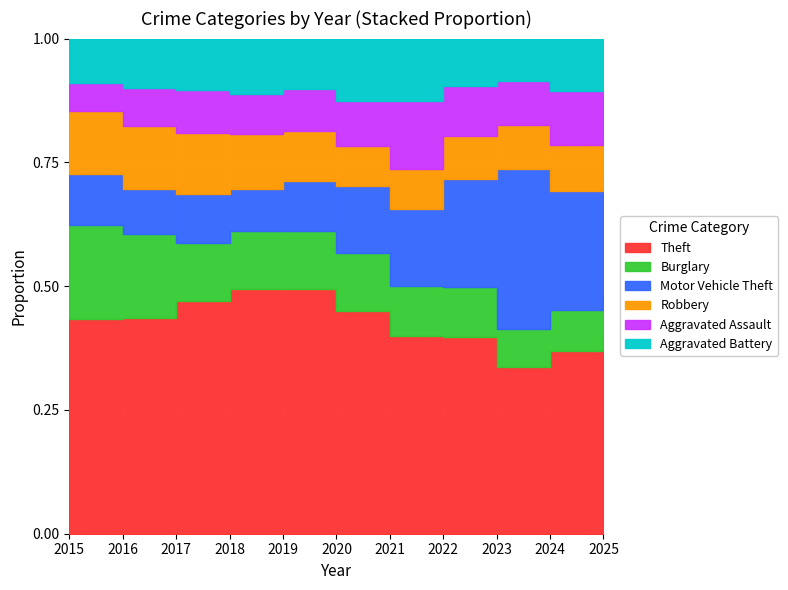

Which series has the largest total across all categories?

Theft